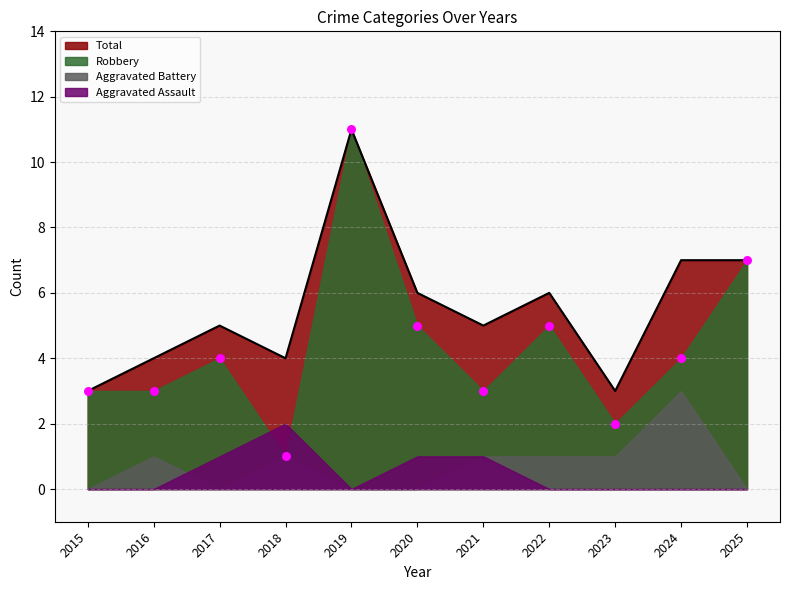

True or false: Total has a value of 9 at 2020.

False